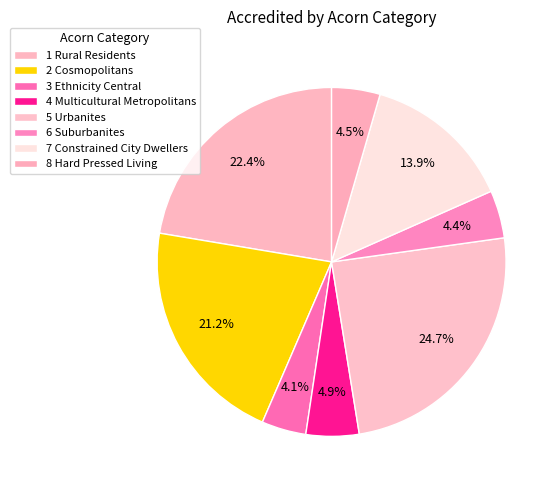

To the nearest percent, what percentage of the pie is 5 Urbanites?

25%